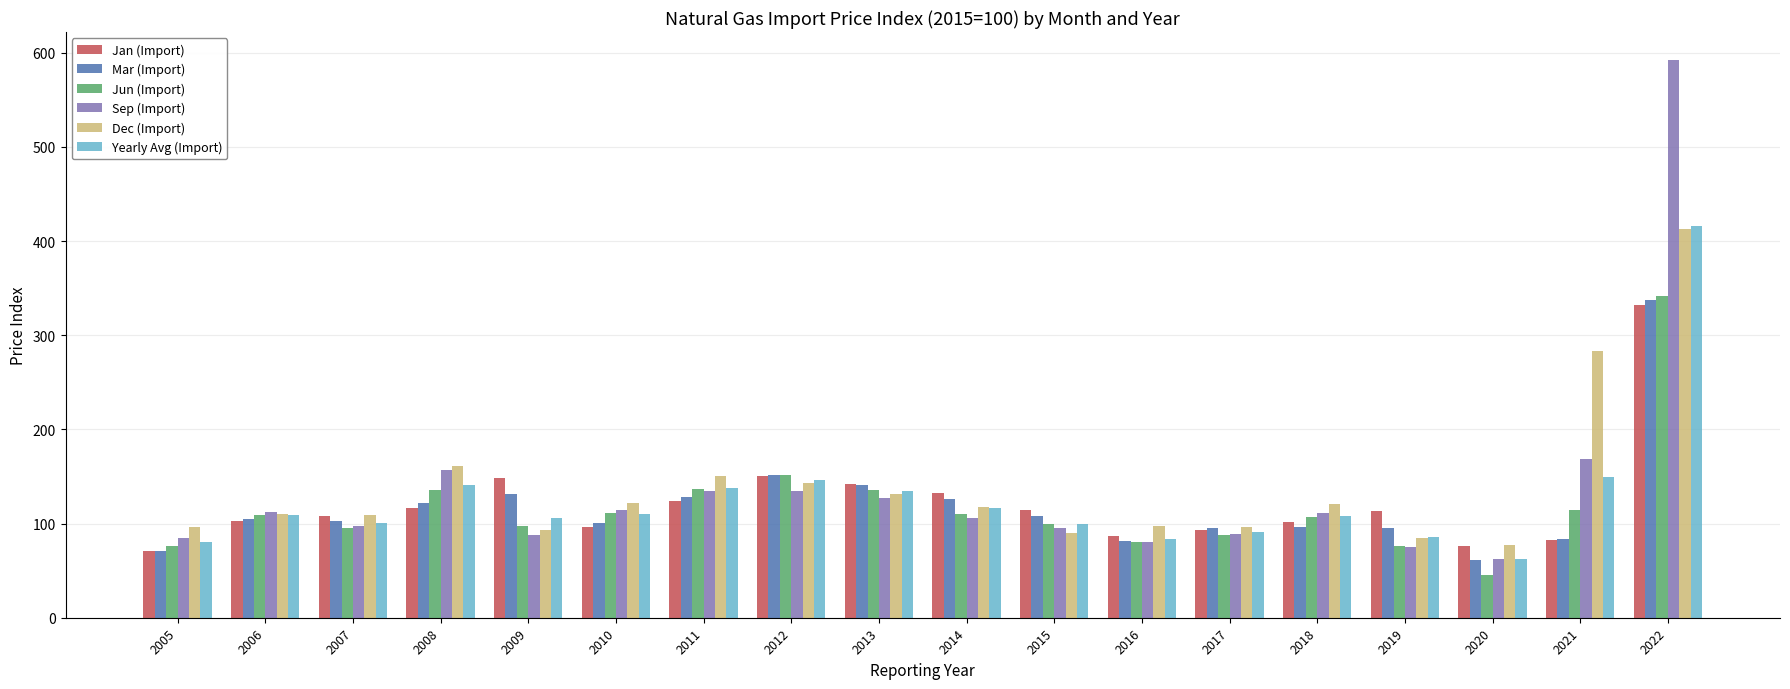

Does the chart contain any negative values?

No